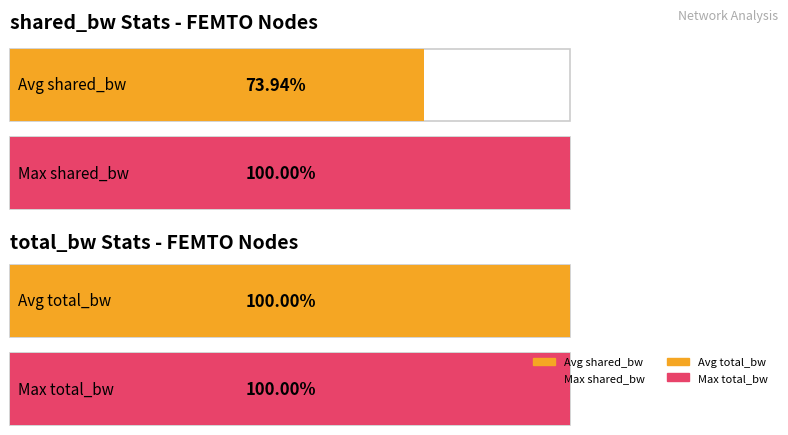

Rank the series by their maximum value, from highest to lowest.

total_bw, shared_bw